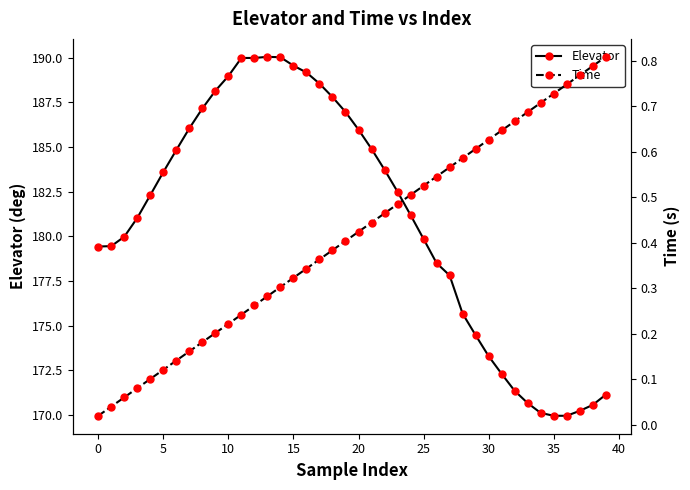

What is the maximum value for Elevator?

190.1